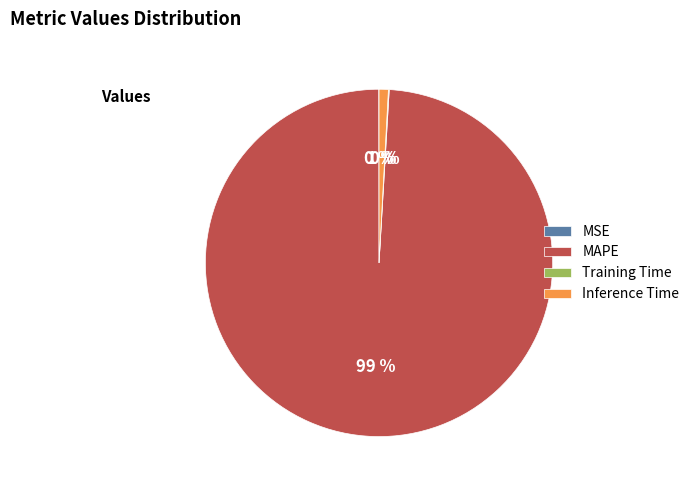

What percentage is the MAPE slice, to the nearest percent?

99%